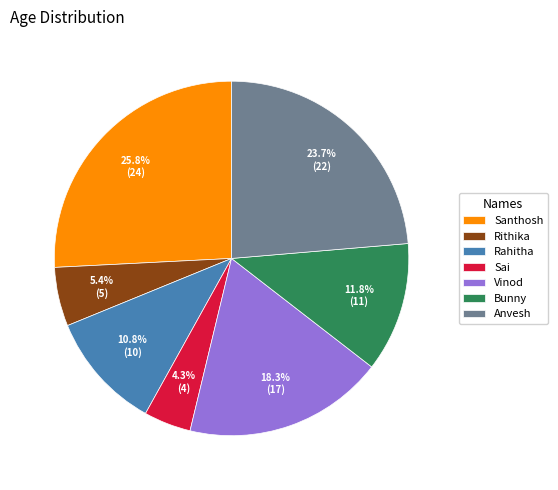

Rank the categories by value from highest to lowest.

Santhosh, Anvesh, Vinod, Bunny, Rahitha, Rithika, Sai